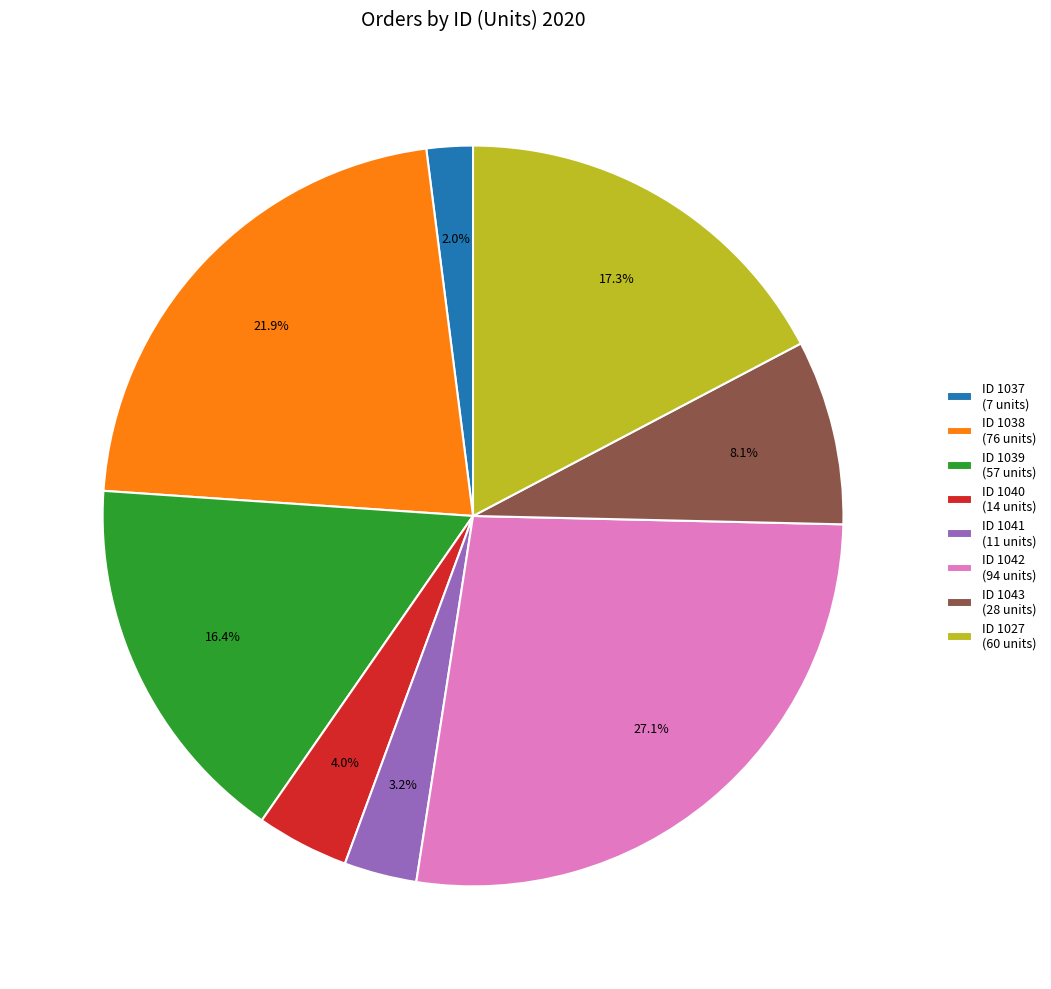

What percentage do ID 1037 (7 units) and ID 1027 (60 units) together represent?

19.3%